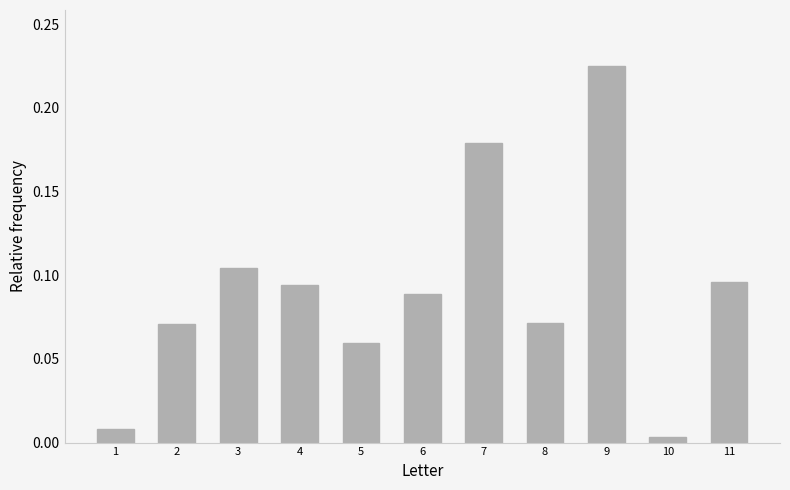

What is the sum of all values?

1.0